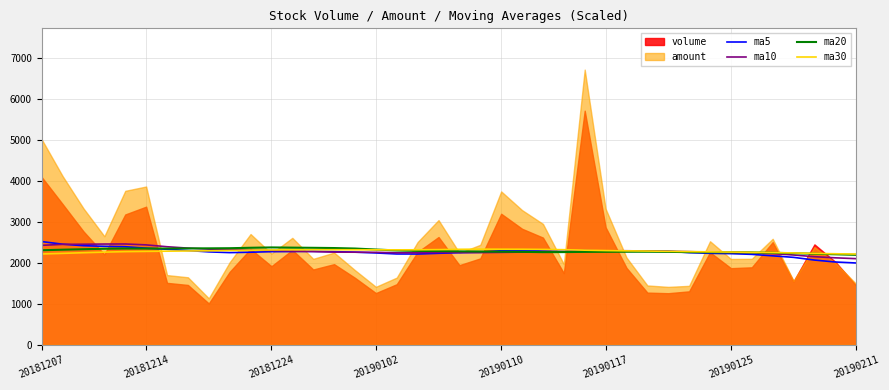

How many lines are shown in the chart?

4